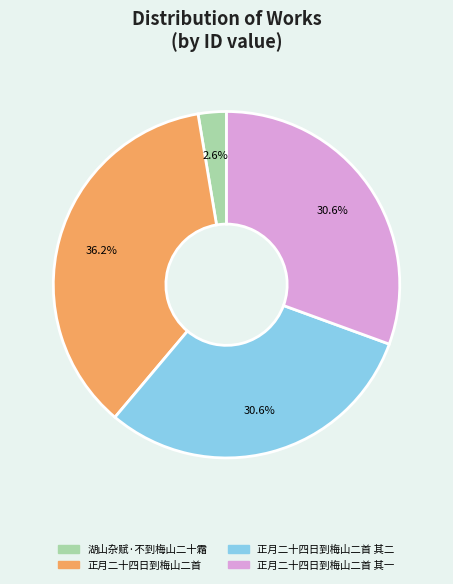

Is there a majority slice in this chart?

No